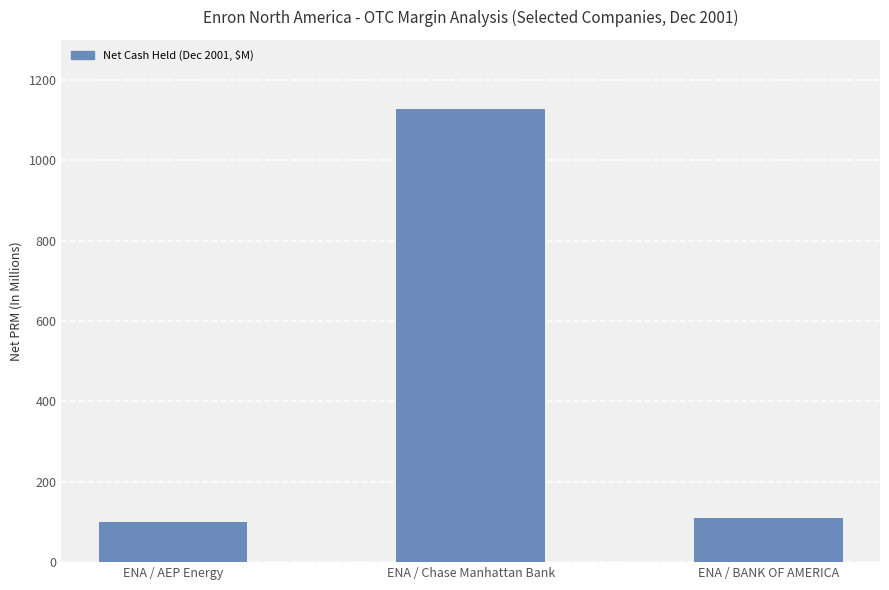

At which category does the chart reach its peak across all series?

ENA / Chase Manhattan Bank